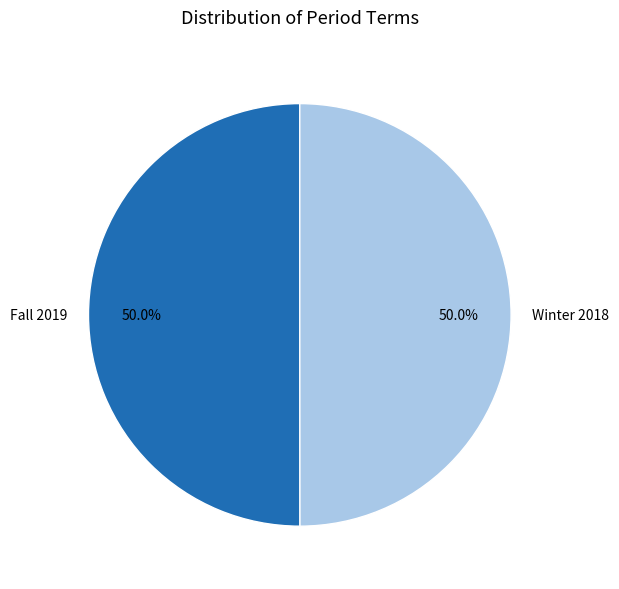

How much of the chart is everything except Fall 2019?

50.0%